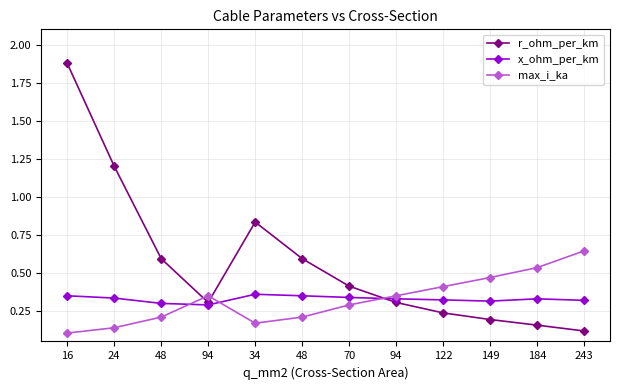

How many lines are shown in the chart?

3